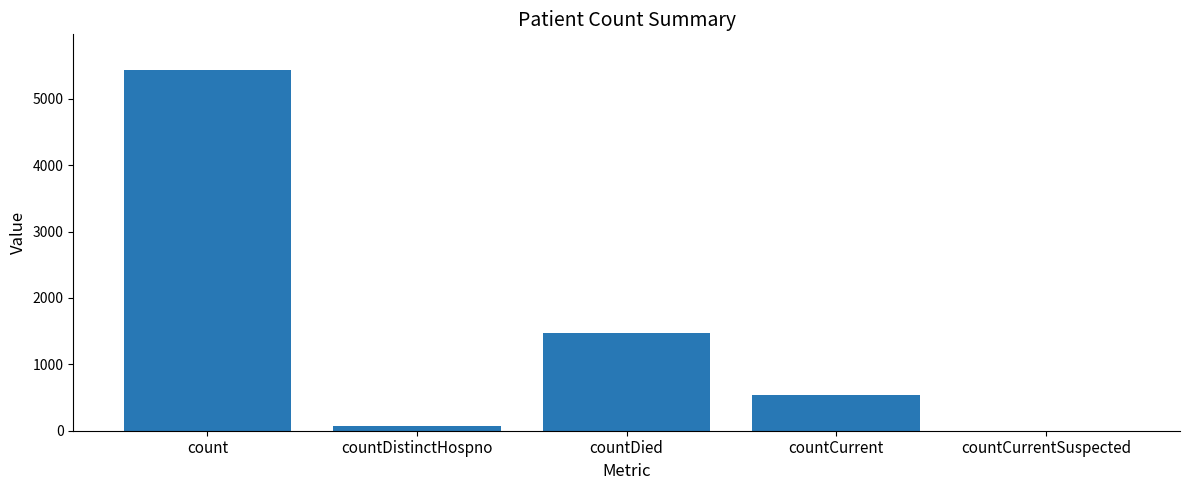

At which label is the value closest to 2713?

countDied